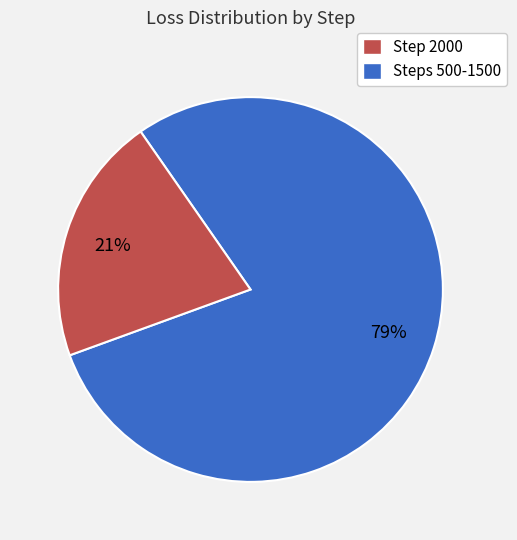

To the nearest percent, what is the average slice percentage?

50%